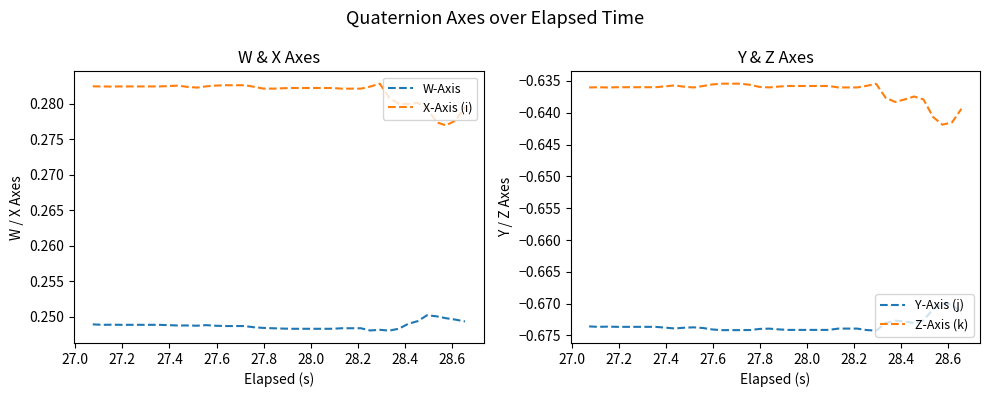

True or false: W-Axis and X-Axis (i) cross at least once.

False